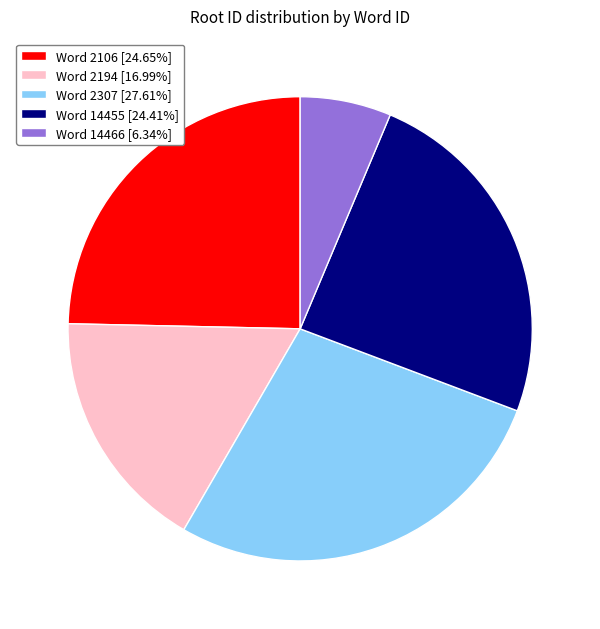

How many slices are in this pie chart?

5